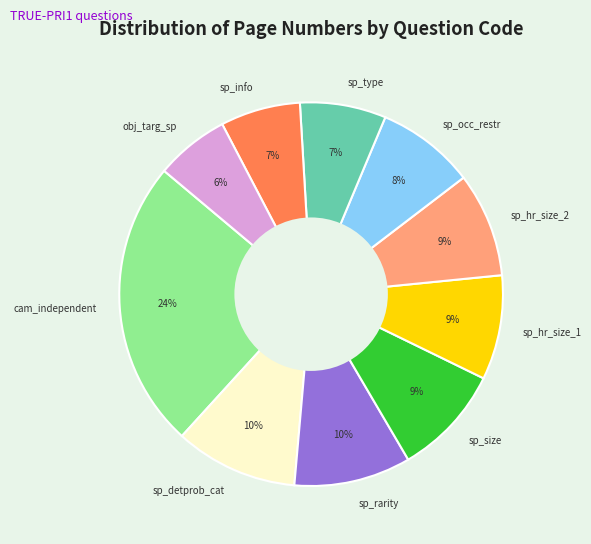

Is it true that sp_rarity is 10% of the pie?

True